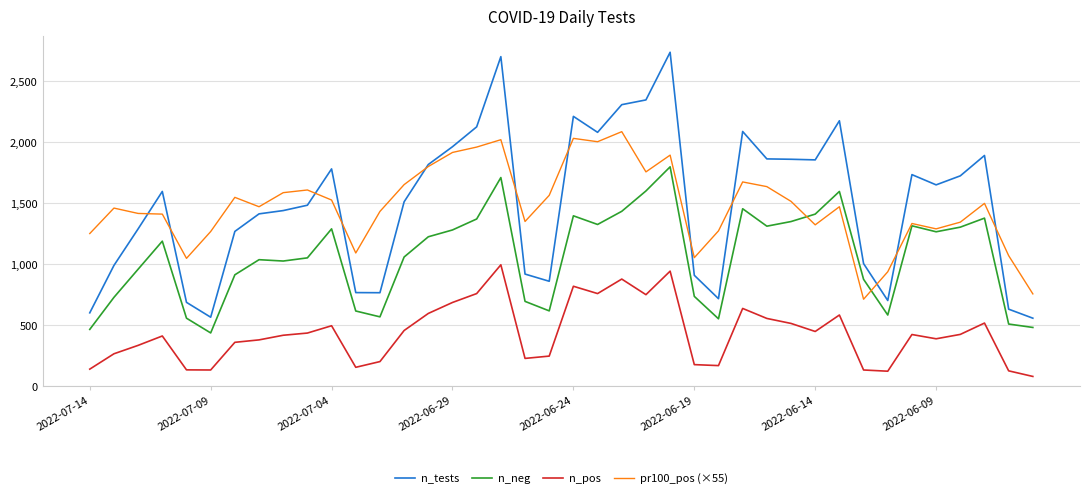

What is the difference between the maximum and minimum values in the n_tests series?

2182.0